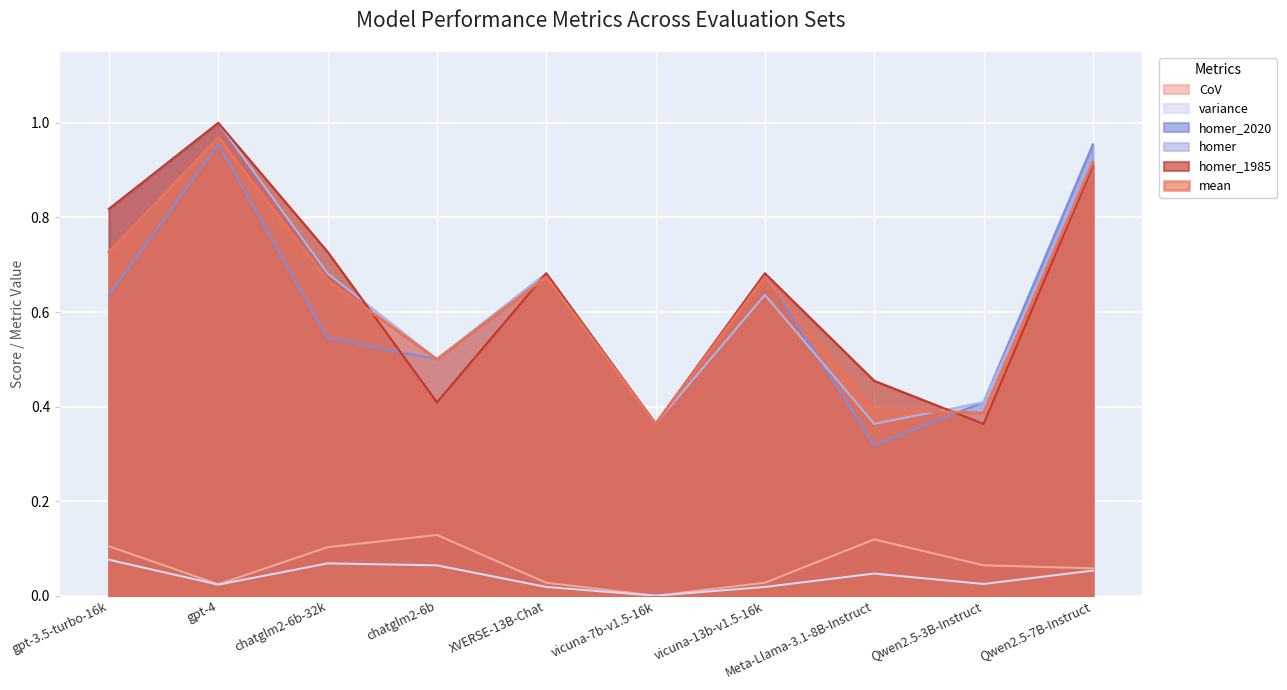

What are all the series names shown in the legend?

CoV, variance, homer_2020, homer, homer_1985, mean